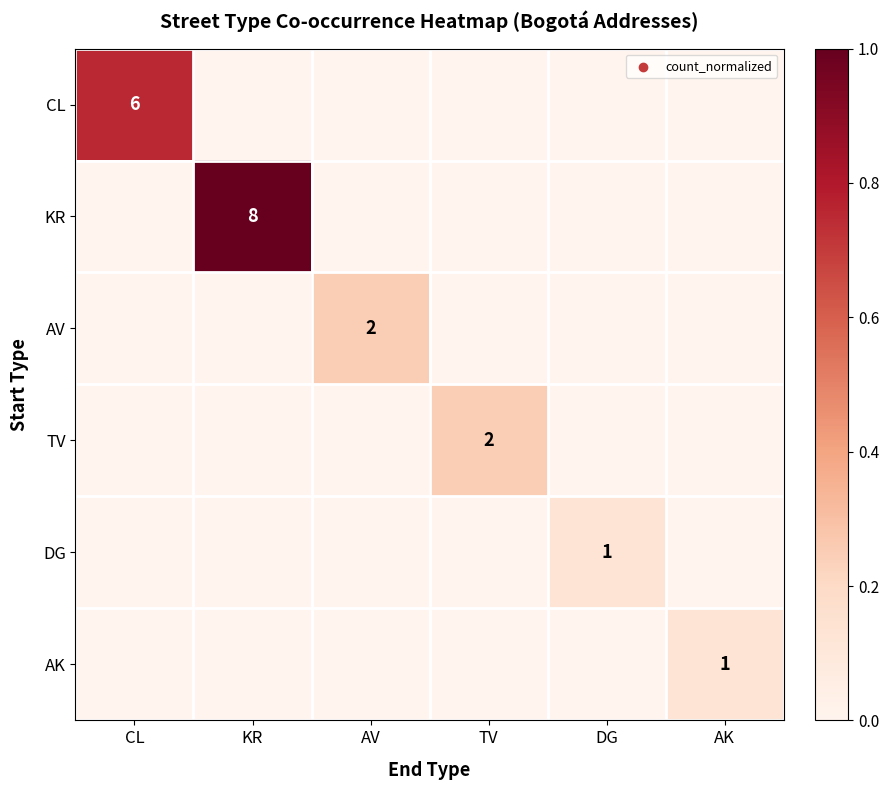

List the labels in order of DG value, largest first.

DG, CL, KR, AV, TV, AK